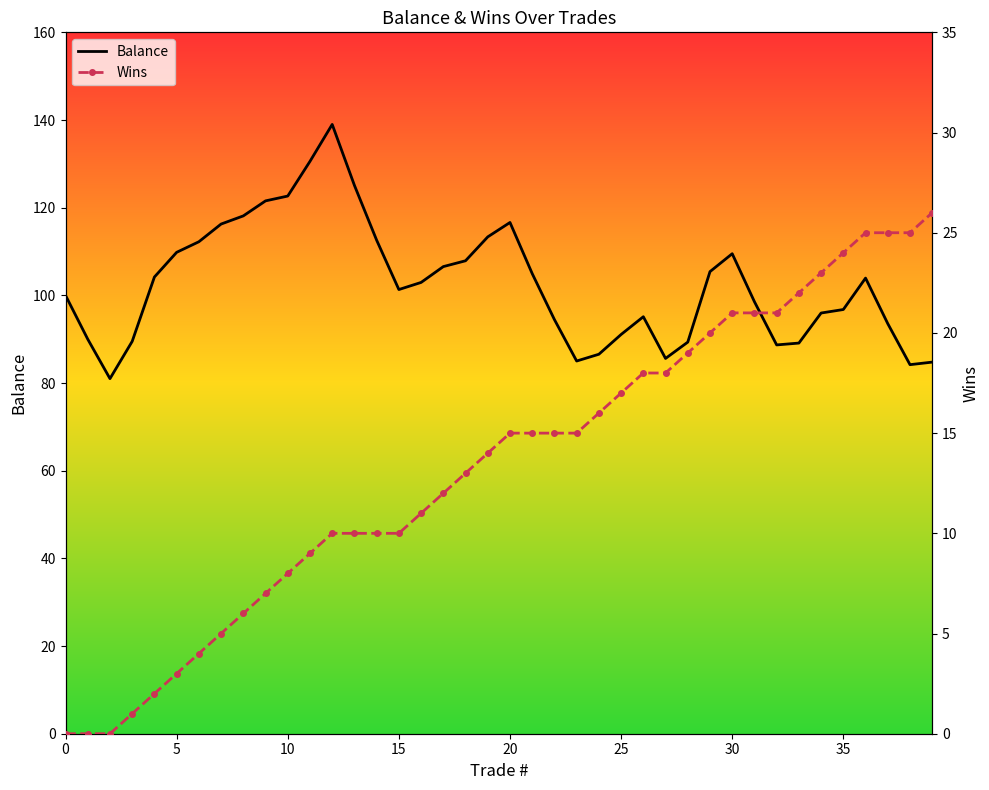

Reading left to right, transcribe all the data shown in this chart.

Balance: 100.0	90.0	81.0	89.5	104.2	109.8	112.2	116.3	118.1	121.6	122.7	130.6	139.0	125.1	112.6	101.3	102.9	106.6	107.9	113.3	116.6	105.0	94.5	85.0	86.6	91.1	95.1	85.6	89.3	105.4	109.5	98.5	88.7	89.1	96.0	96.8	103.9	93.5	84.2	84.8
Wins: 0.0	0.0	0.0	1.0	2.0	3.0	4.0	5.0	6.0	7.0	8.0	9.0	10.0	10.0	10.0	10.0	11.0	12.0	13.0	14.0	15.0	15.0	15.0	15.0	16.0	17.0	18.0	18.0	19.0	20.0	21.0	21.0	21.0	22.0	23.0	24.0	25.0	25.0	25.0	26.0